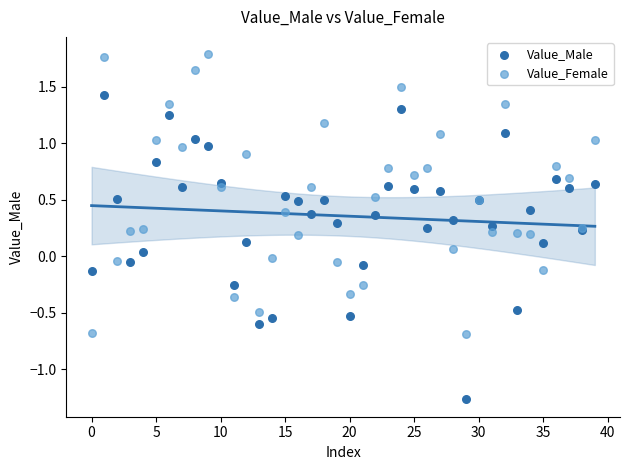

Which series contains the highest Y value?

Value_Female